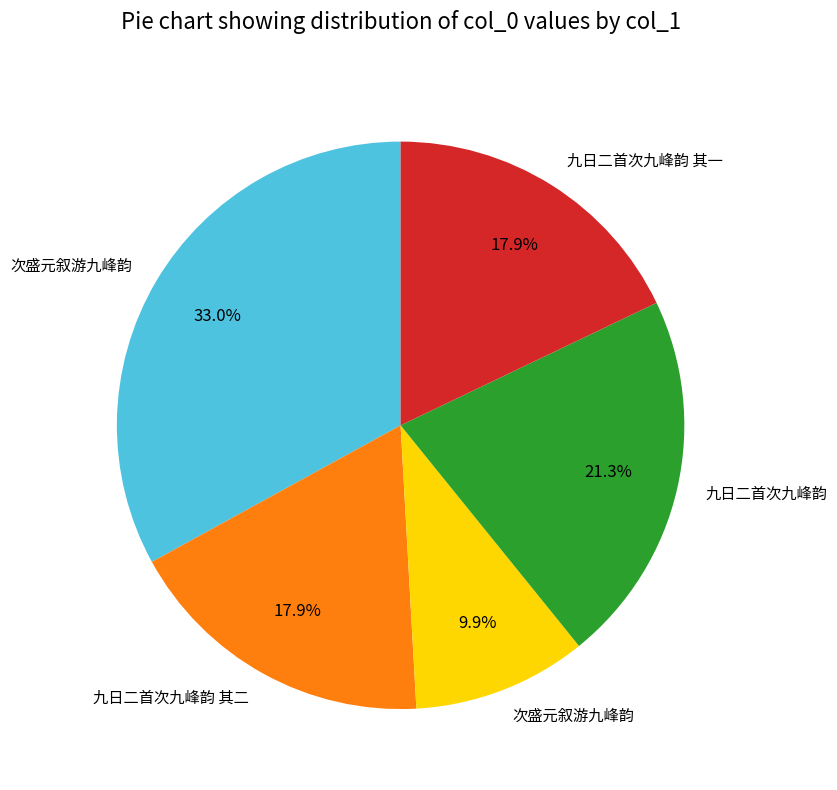

Is there a majority slice in this chart?

No